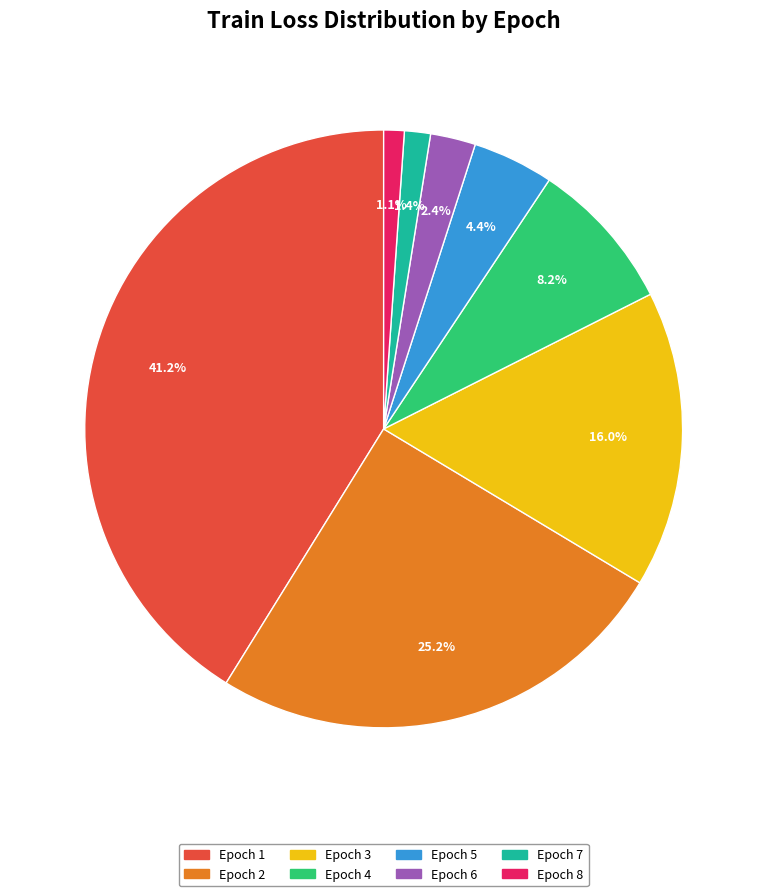

How many segments does this pie chart have?

8